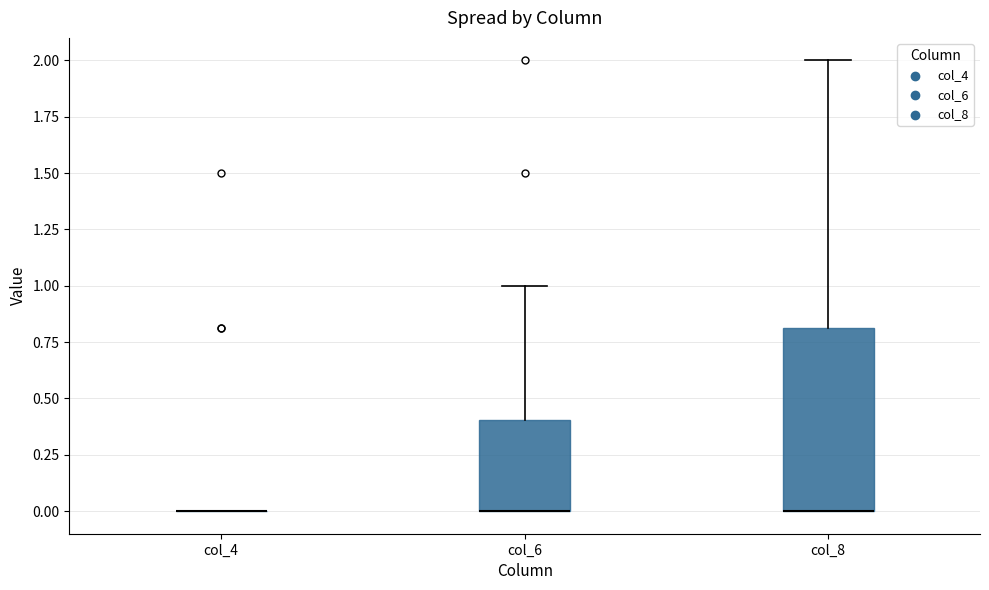

Which box is the tallest, from its lower edge to its upper edge?

col_8